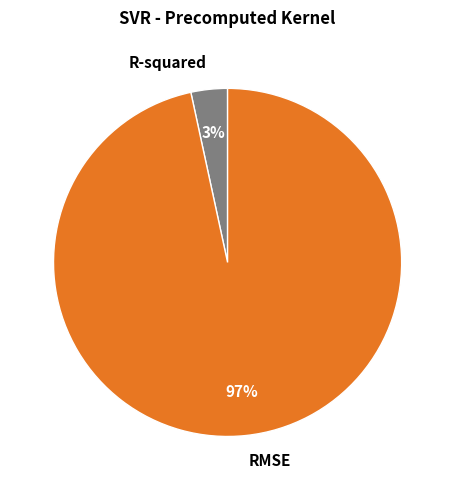

Is R-squared the majority of the pie?

No